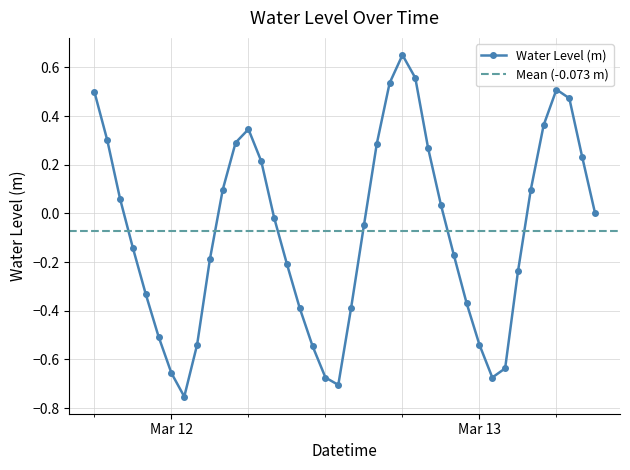

In Water Level (m), how many points are lower than both neighbors (excluding endpoints)?

3